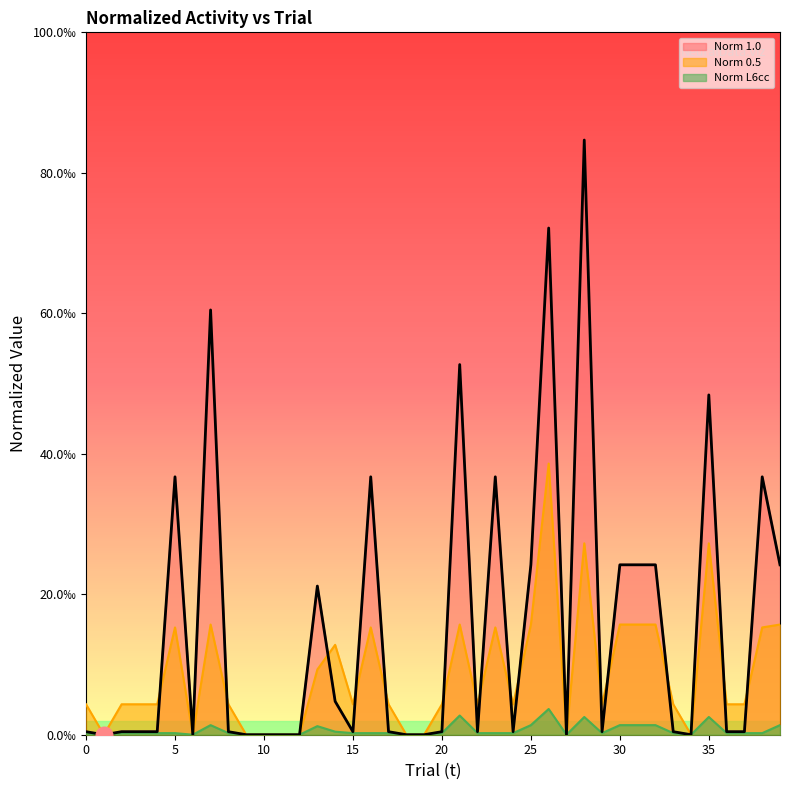

Reading right to left, list all the values displayed in this chart.

Norm 1.0: 39=0.0	38=0.0	37=0.0	36=0.0	35=0.0	34=0.0	33=0.0	32=0.0	31=0.0	30=0.0	29=0.0	28=0.1	27=0.0	26=0.1	25=0.0	24=0.0	23=0.0	22=0.0	21=0.1	20=0.0	19=0.0	18=0.0	17=0.0	16=0.0	15=0.0	14=0.0	13=0.0	12=0.0	11=0.0	10=0.0	9=0.0	8=0.0	7=0.1	6=0.0	5=0.0	4=0.0	3=0.0	2=0.0	1=0.0	0=0.0
Norm 0.5: 39=0.0	38=0.0	37=0.0	36=0.0	35=0.0	34=0.0	33=0.0	32=0.0	31=0.0	30=0.0	29=0.0	28=0.0	27=0.0	26=0.0	25=0.0	24=0.0	23=0.0	22=0.0	21=0.0	20=0.0	19=0.0	18=0.0	17=0.0	16=0.0	15=0.0	14=0.0	13=0.0	12=0.0	11=0.0	10=0.0	9=0.0	8=0.0	7=0.0	6=0.0	5=0.0	4=0.0	3=0.0	2=0.0	1=0.0	0=0.0
Norm L6cc: 39=0.0	38=0.0	37=0.0	36=0.0	35=0.0	34=0.0	33=0.0	32=0.0	31=0.0	30=0.0	29=0.0	28=0.0	27=0.0	26=0.0	25=0.0	24=0.0	23=0.0	22=0.0	21=0.0	20=0.0	19=0.0	18=0.0	17=0.0	16=0.0	15=0.0	14=0.0	13=0.0	12=0.0	11=0.0	10=0.0	9=0.0	8=0.0	7=0.0	6=0.0	5=0.0	4=0.0	3=0.0	2=0.0	1=0.0	0=0.0